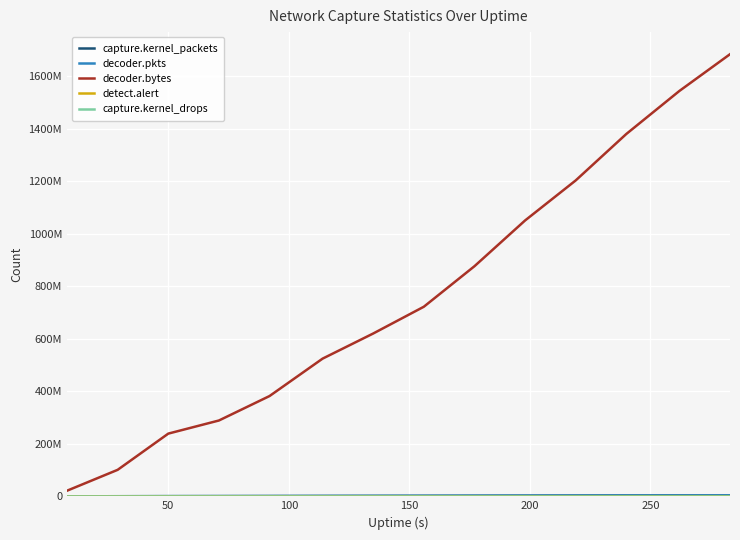

Does the chart display data point markers on the line(s)?

No